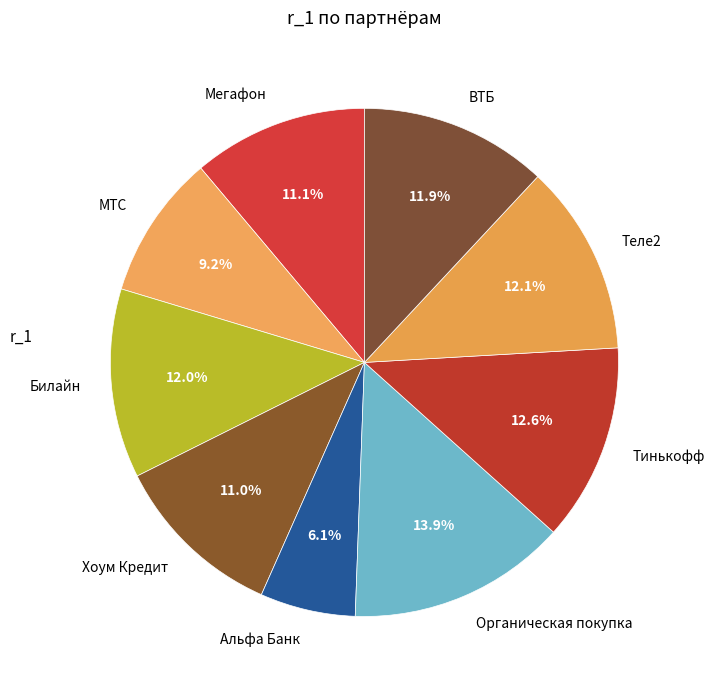

Between Альфа Банк and МТС, which is larger?

МТС